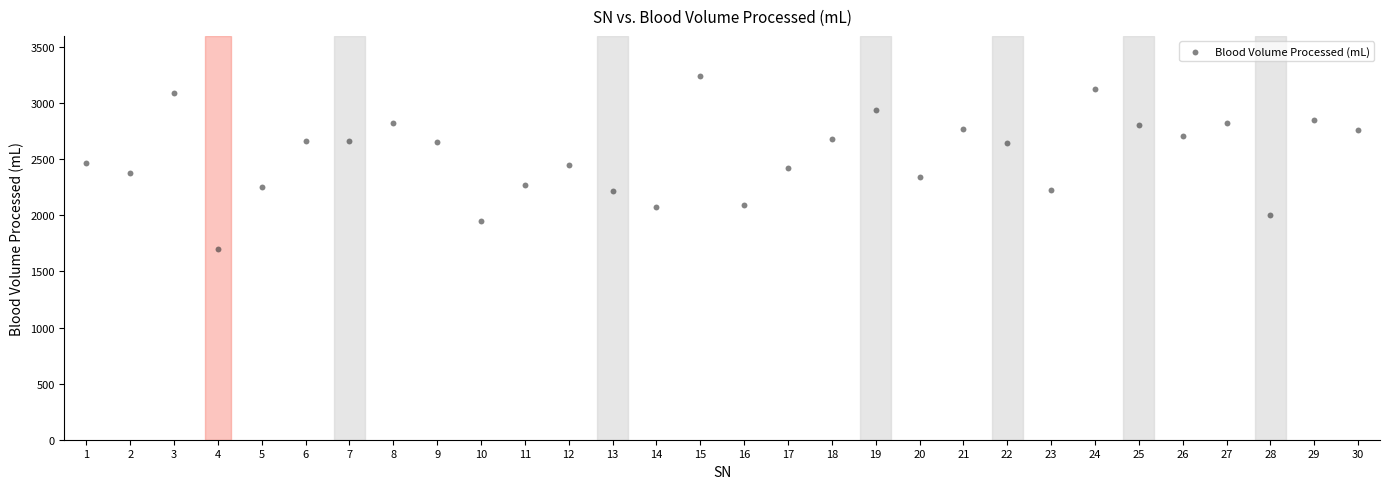

What is the range of X values (max minus min)?

29